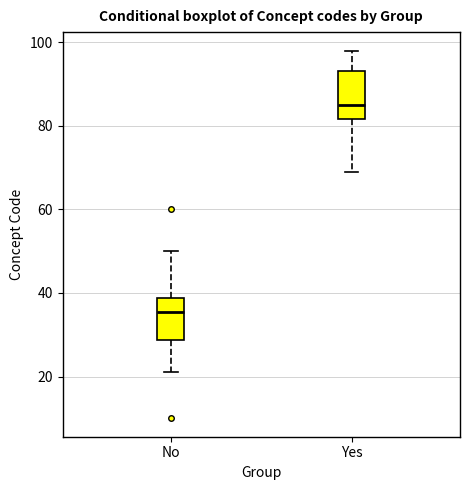

Which box's median line is the highest?

Yes